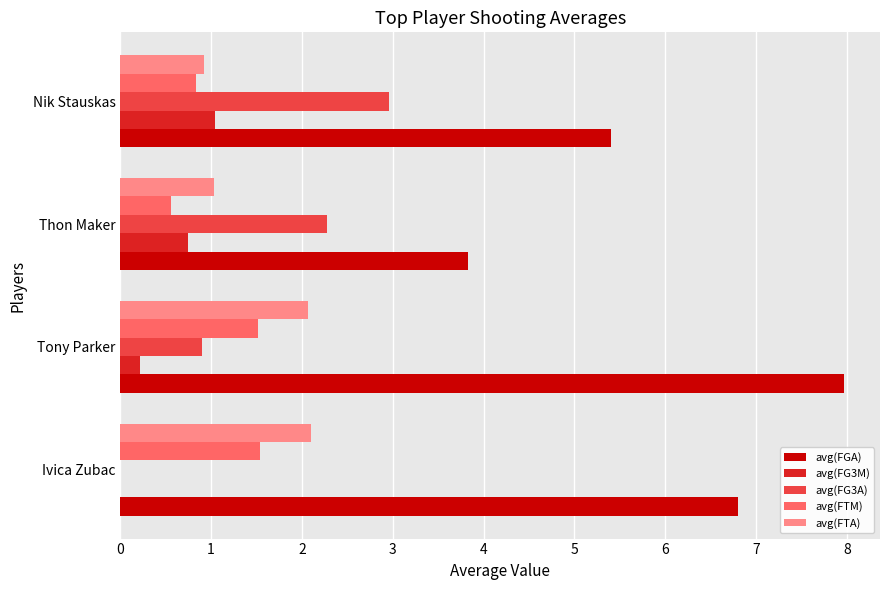

What is the approximate value of avg(FTM) at Nik Stauskas?

0.8